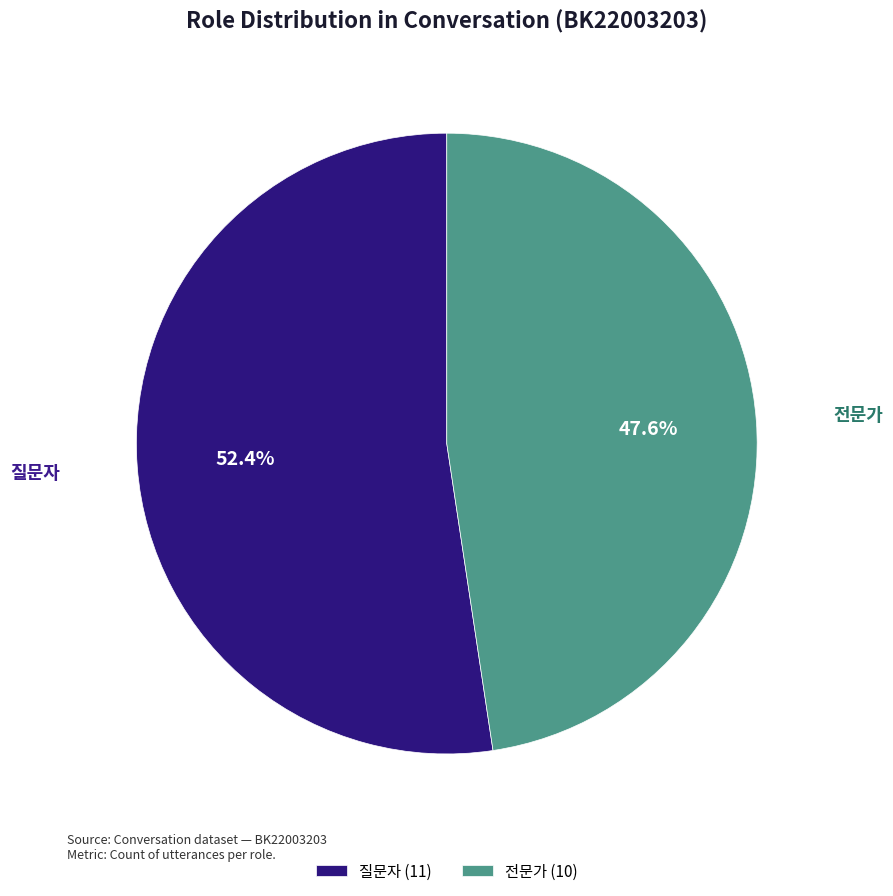

Which slice is the smallest?

전문가